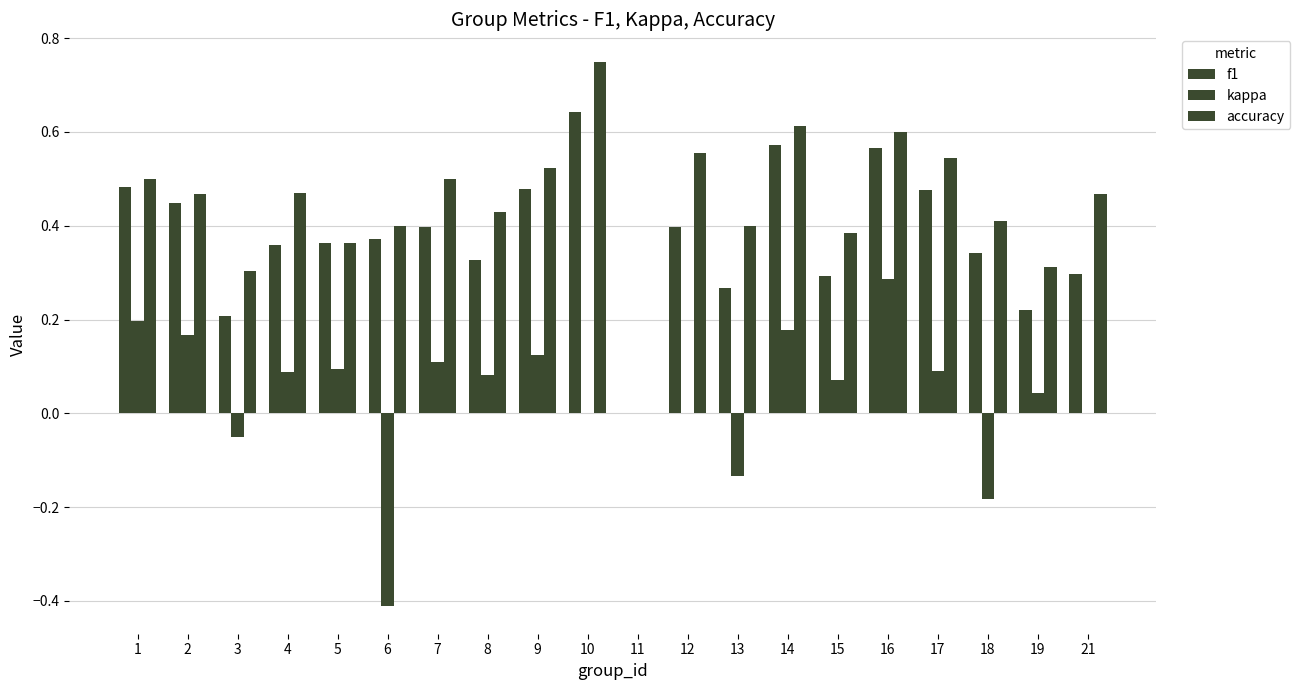

True or false: kappa has a value of 0.1 at 7.

True